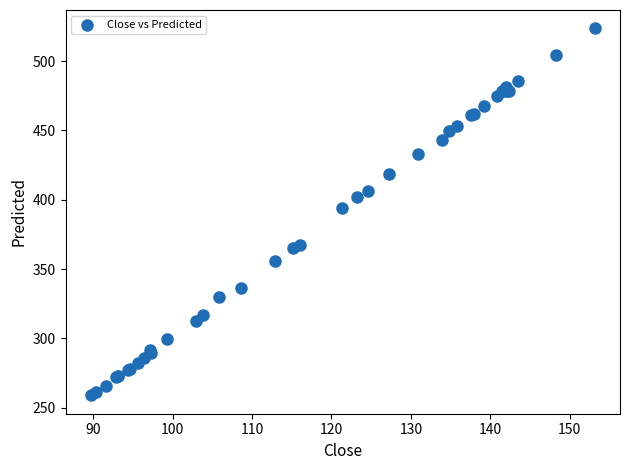

What Y value in the scatter plot is closest to 391?

394.4